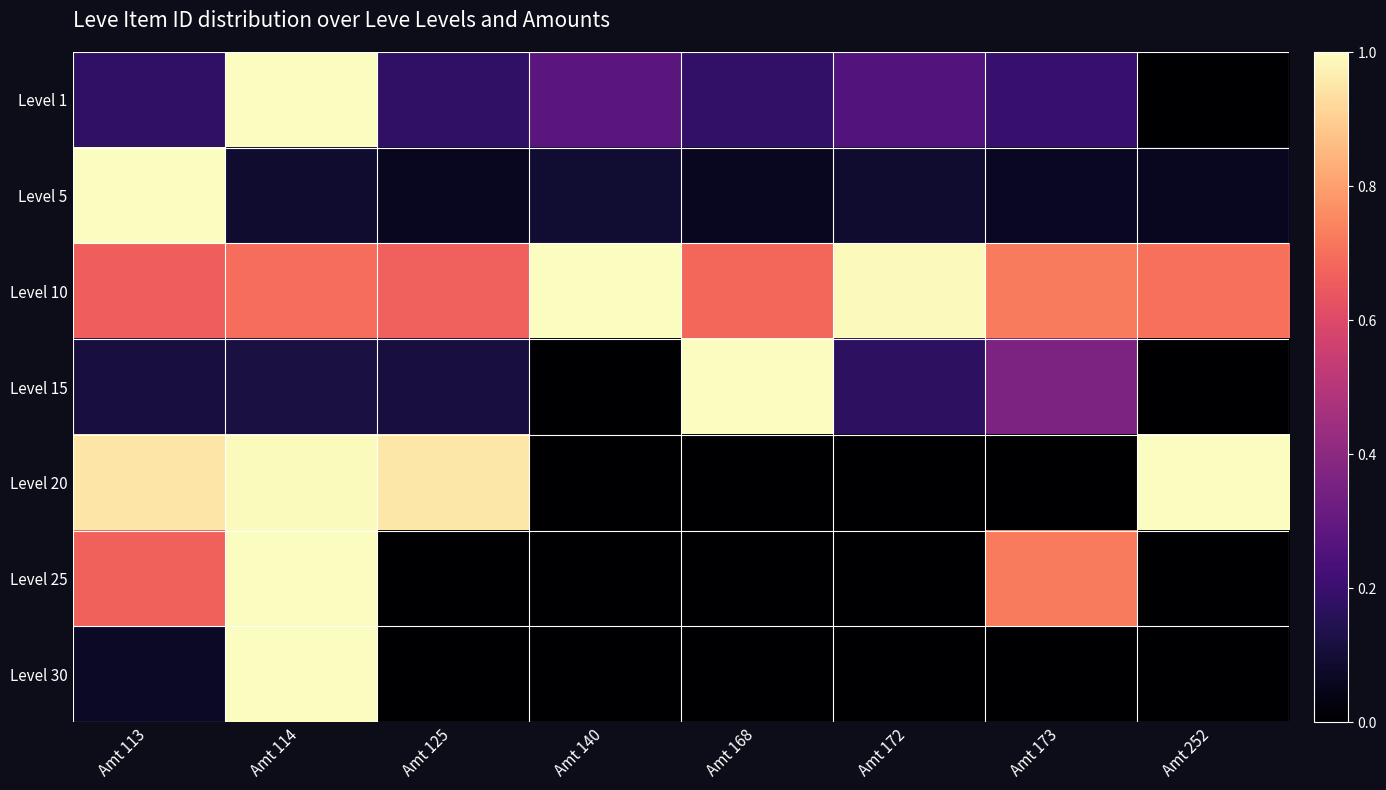

Which label corresponds to the largest value in the chart?

Amt 114